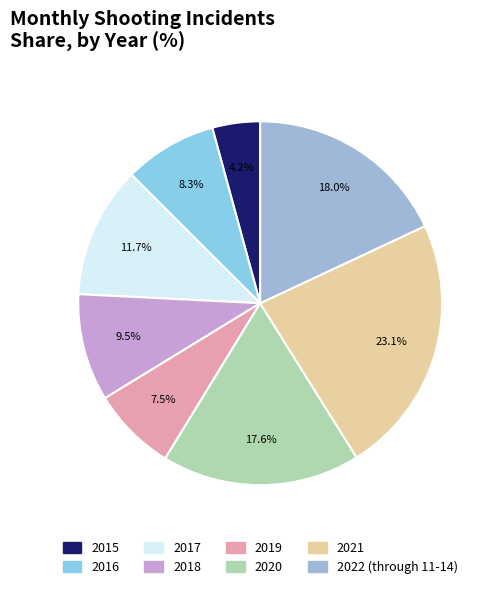

How many slices are in this pie chart?

8